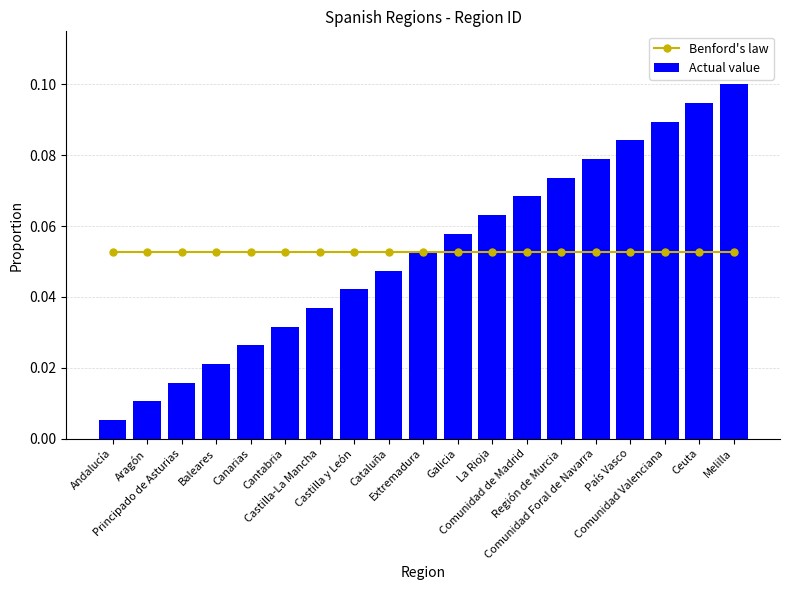

What is the label of the 6th bar from the right?

Región de Murcia